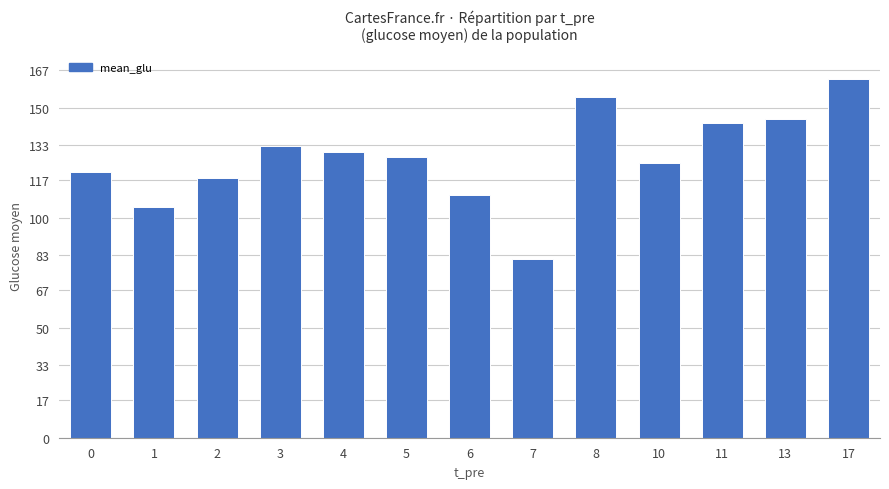

The value at 5 is 127.7. True or false?

True